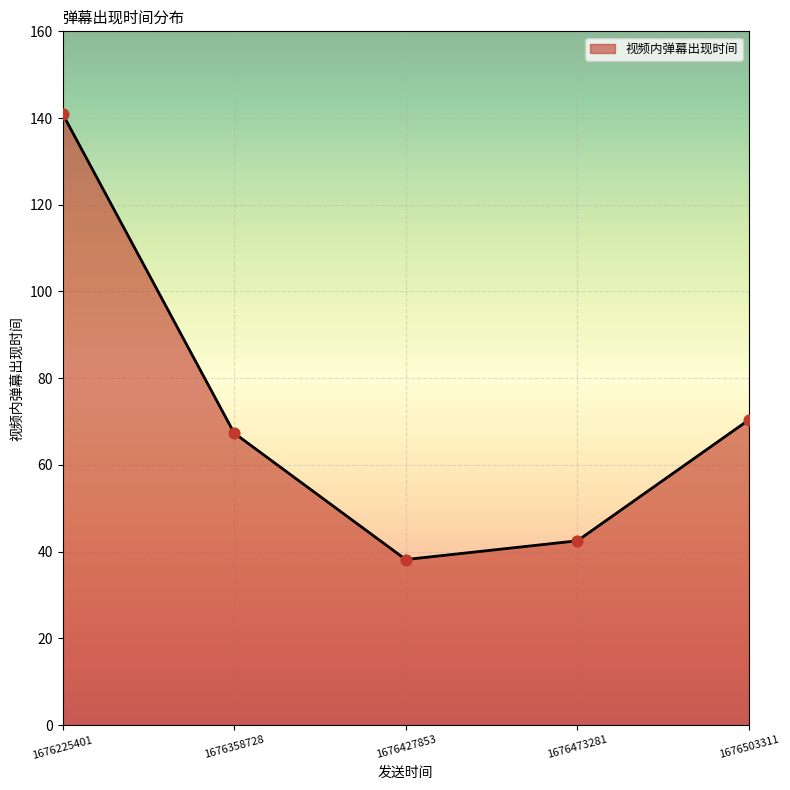

Between 1676427853 and 1676225401, which is larger?

1676225401